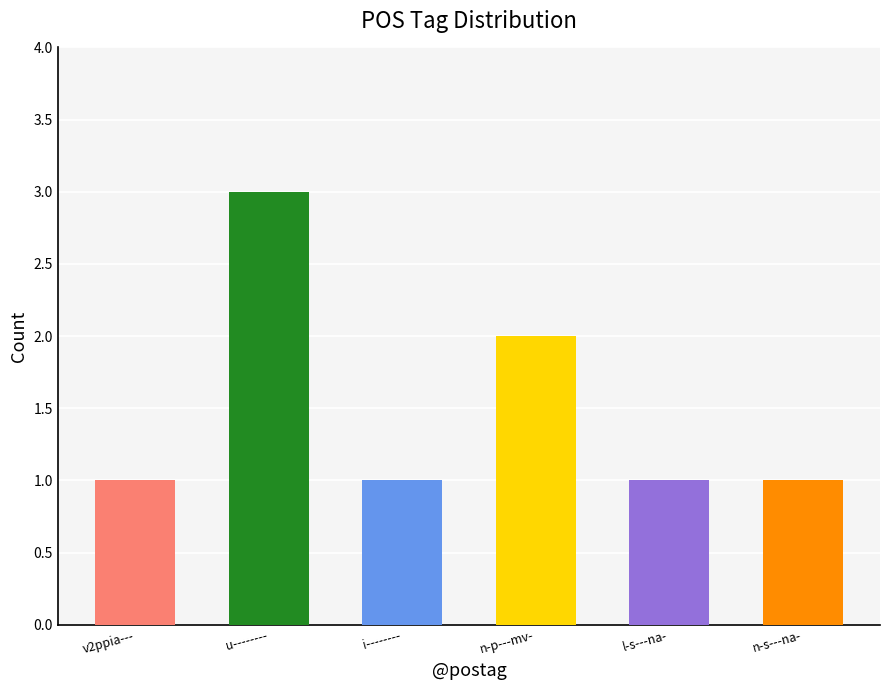

The chart shows a value of 2 at u--------. True or false?

False